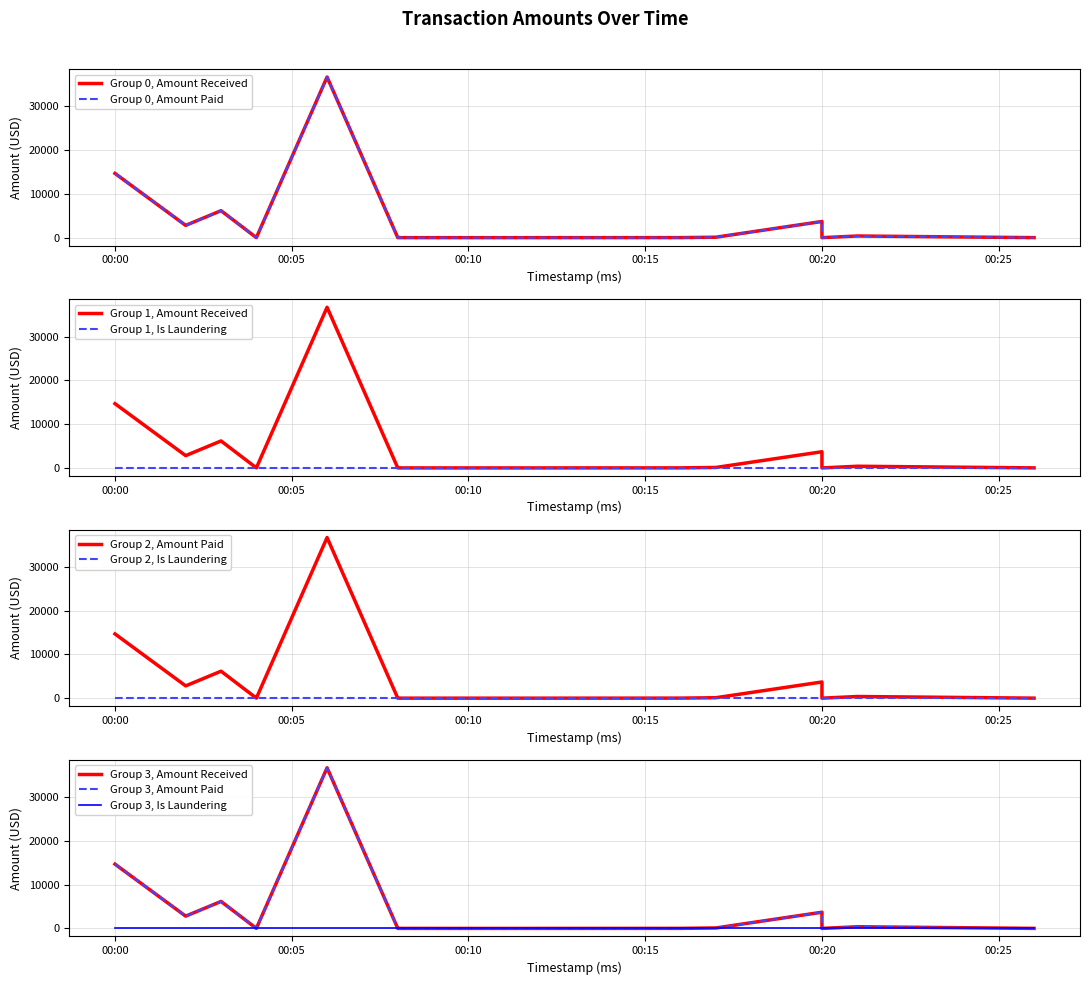

What is the difference between the maximum and second lowest values in the Amount Received series?

36682.4